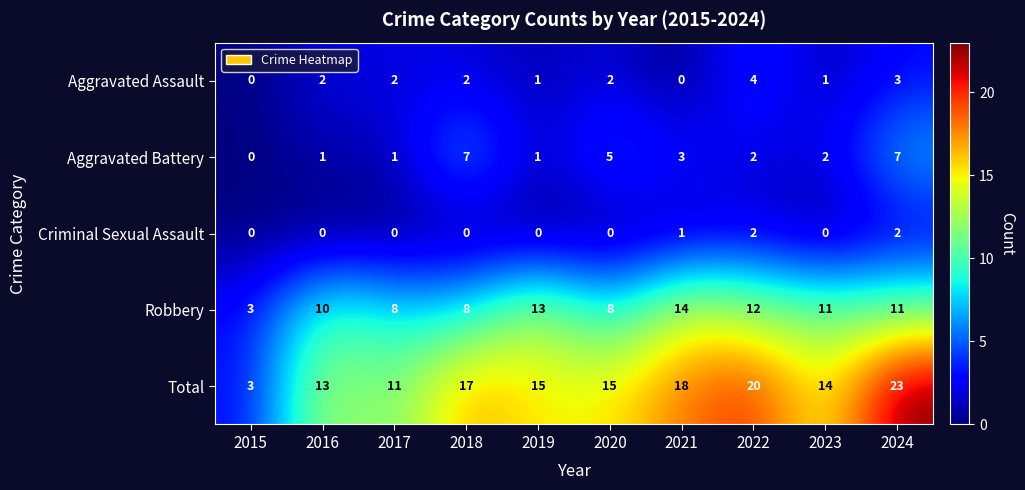

What is the maximum value shown in the chart?

23